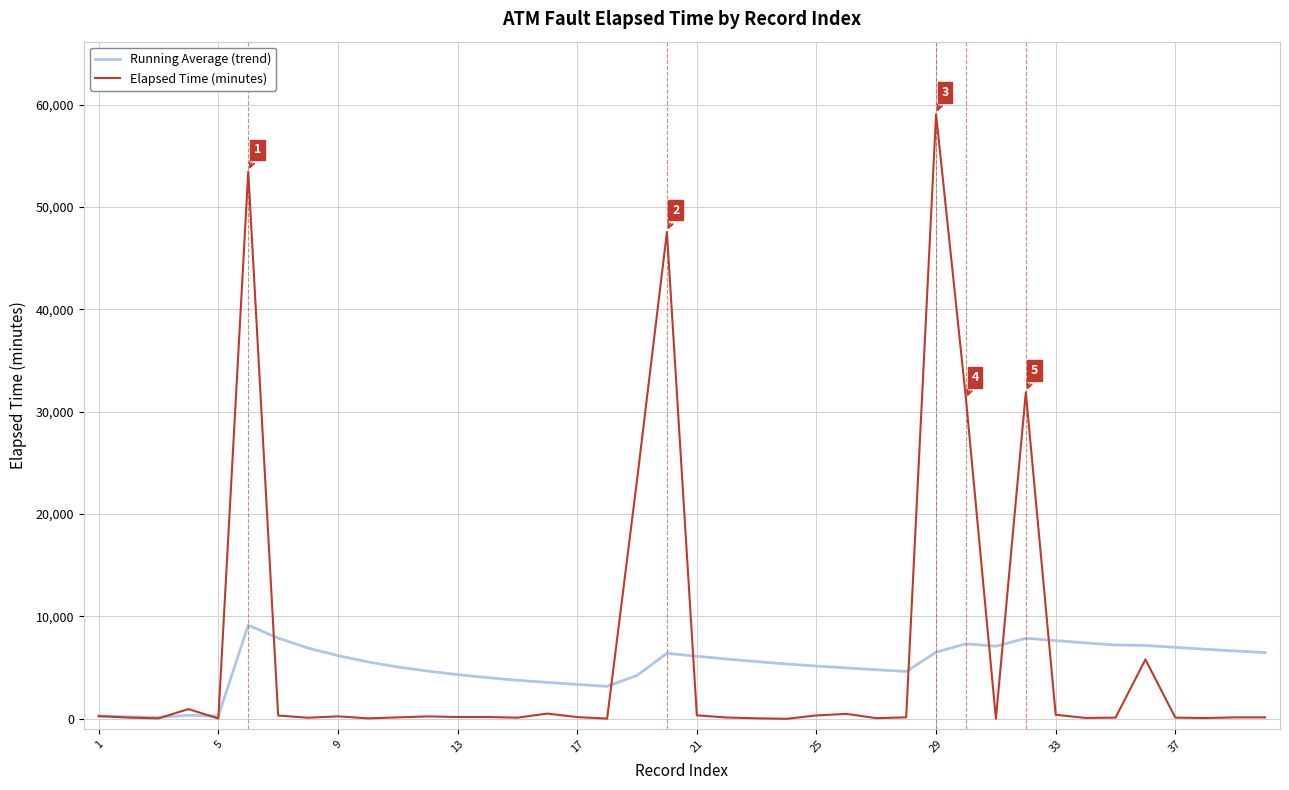

Which series has the largest range (max minus min)?

Elapsed Time (minutes)